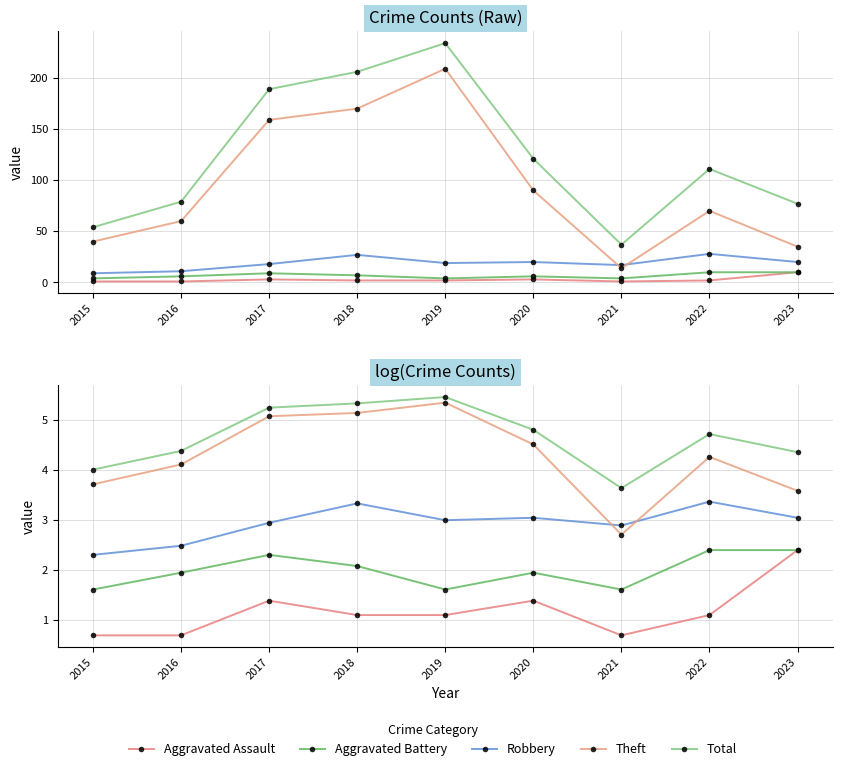

Is the value of Total at 2018 greater than the value of Robbery at 2017?

Yes